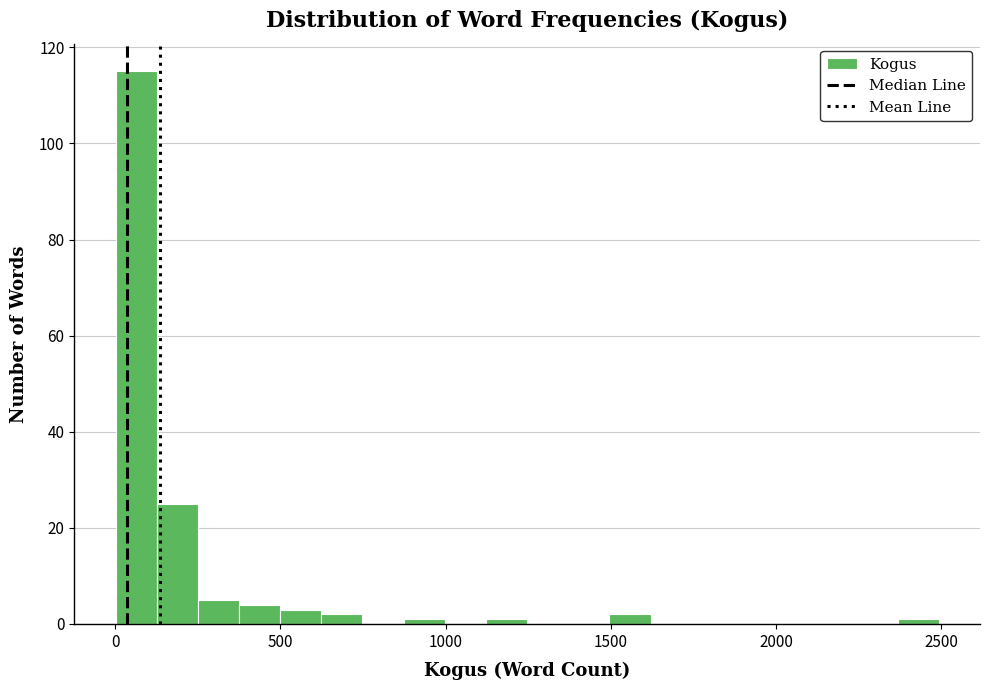

Read against the x-axis, roughly where is the centre of the tallest bar?

50